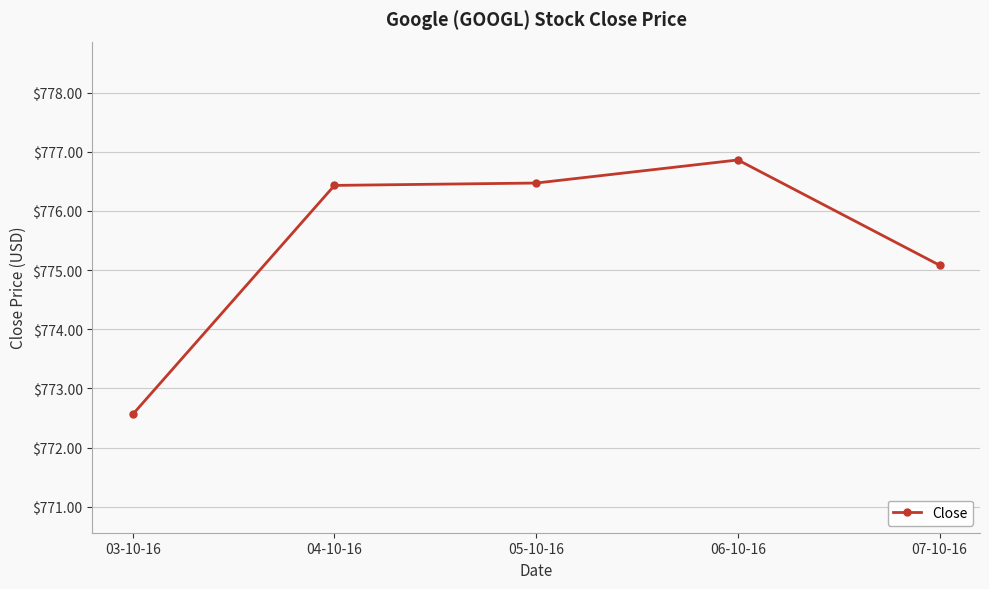

The chart shows a value of 534.1 at 04-10-16. True or false?

False